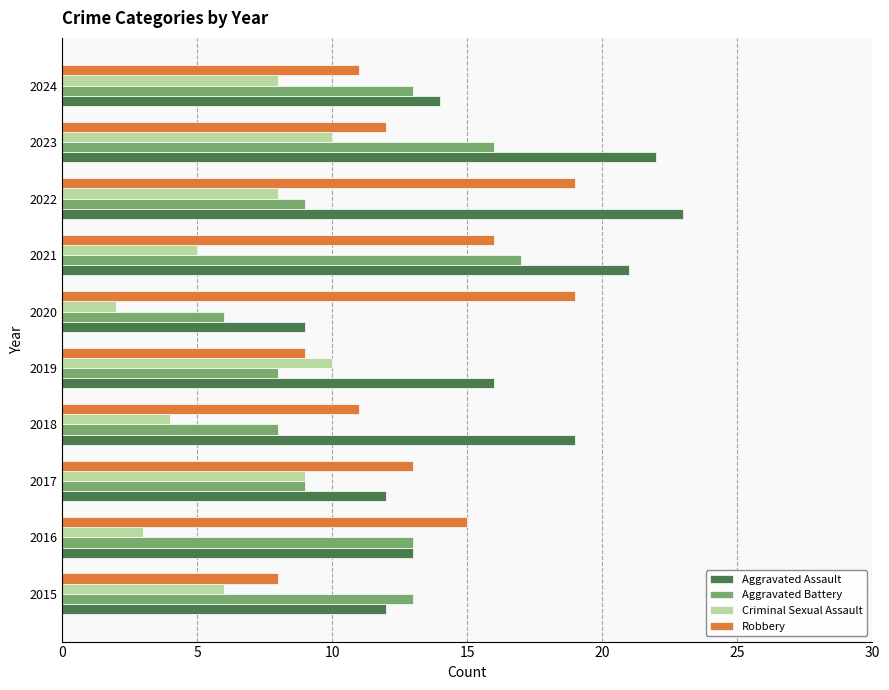

At which category is the sum across all series the highest?

2023